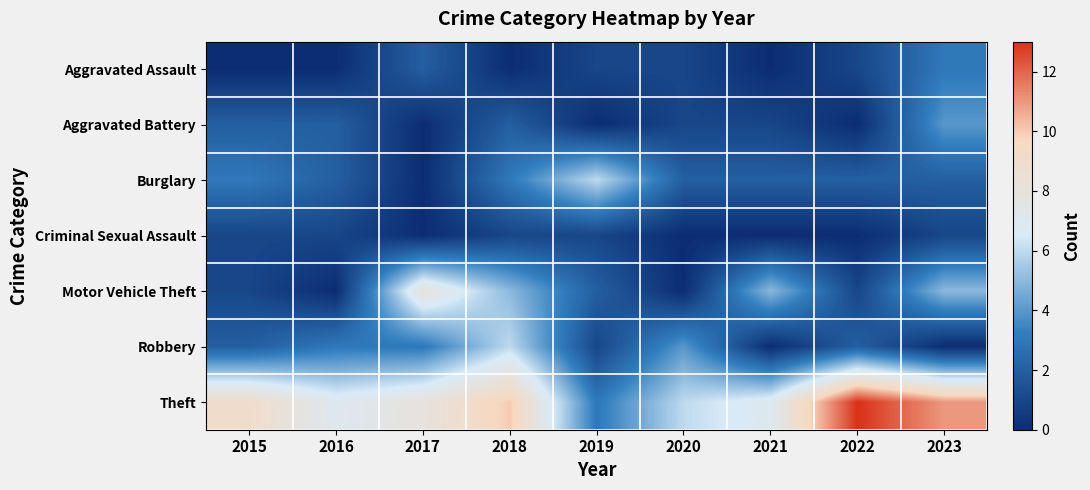

How many data points does each series have?

9